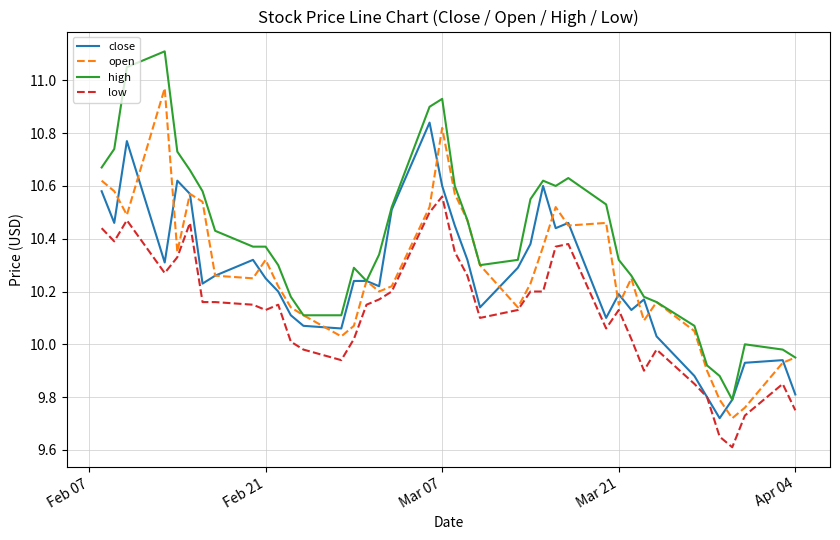

Which series has the widest spread of values?

high